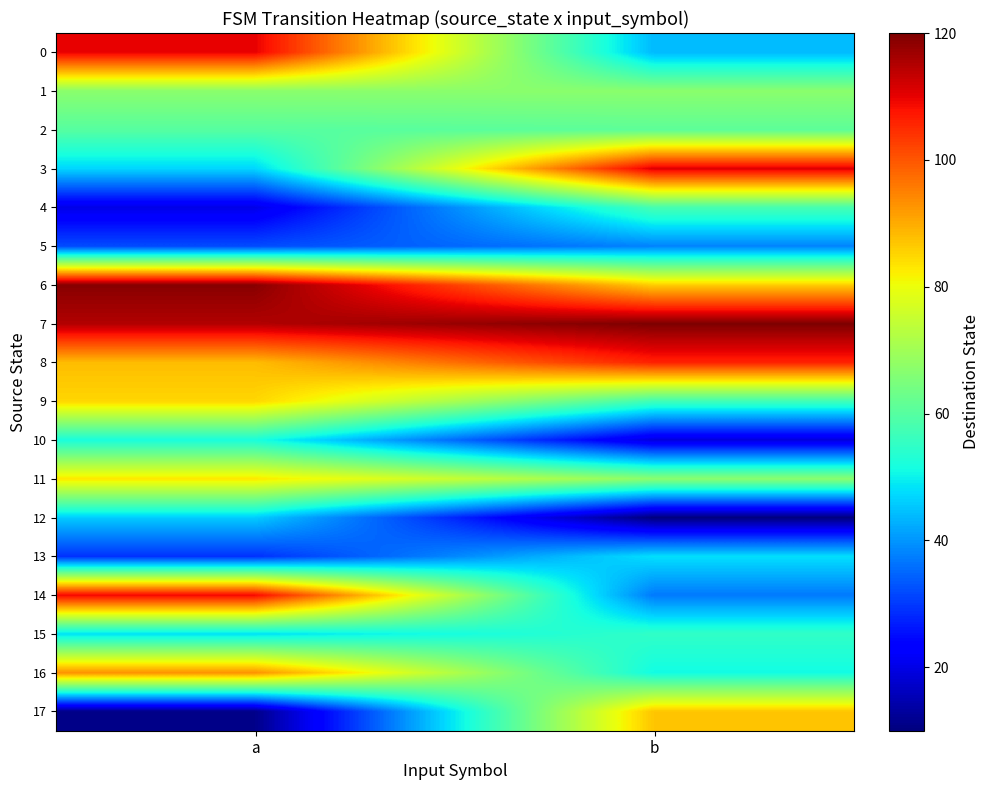

How many series are shown in this chart?

18